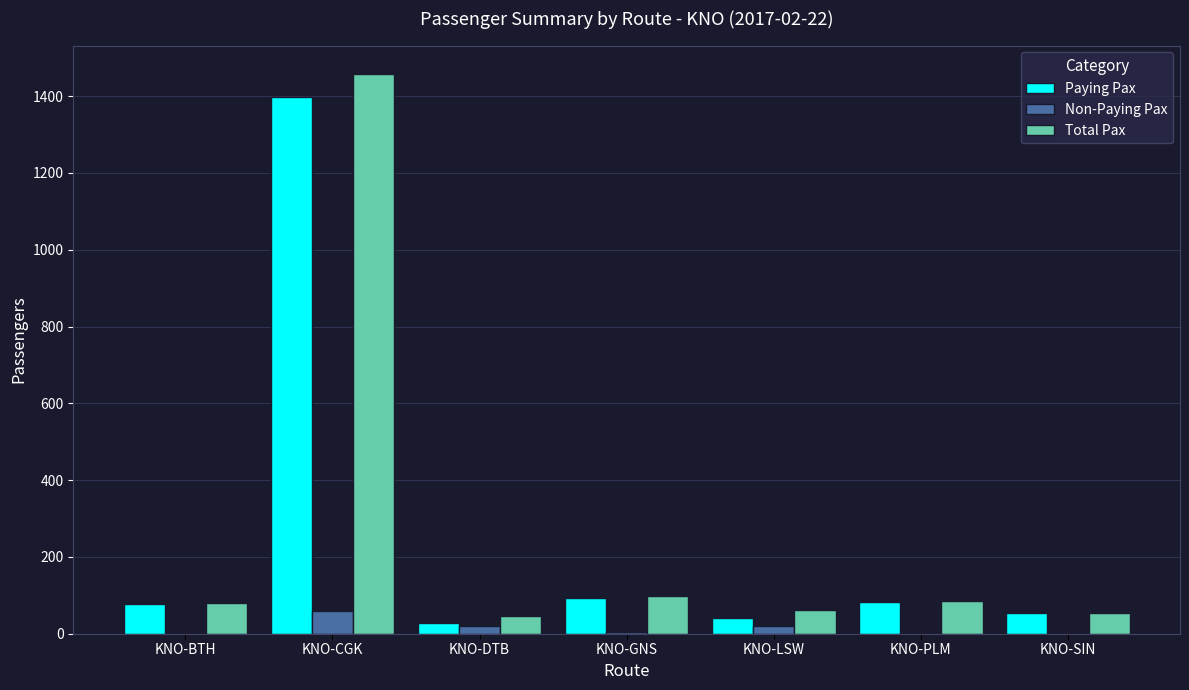

Between KNO-CGK and KNO-DTB, which series saw the biggest shift?

Total Pax